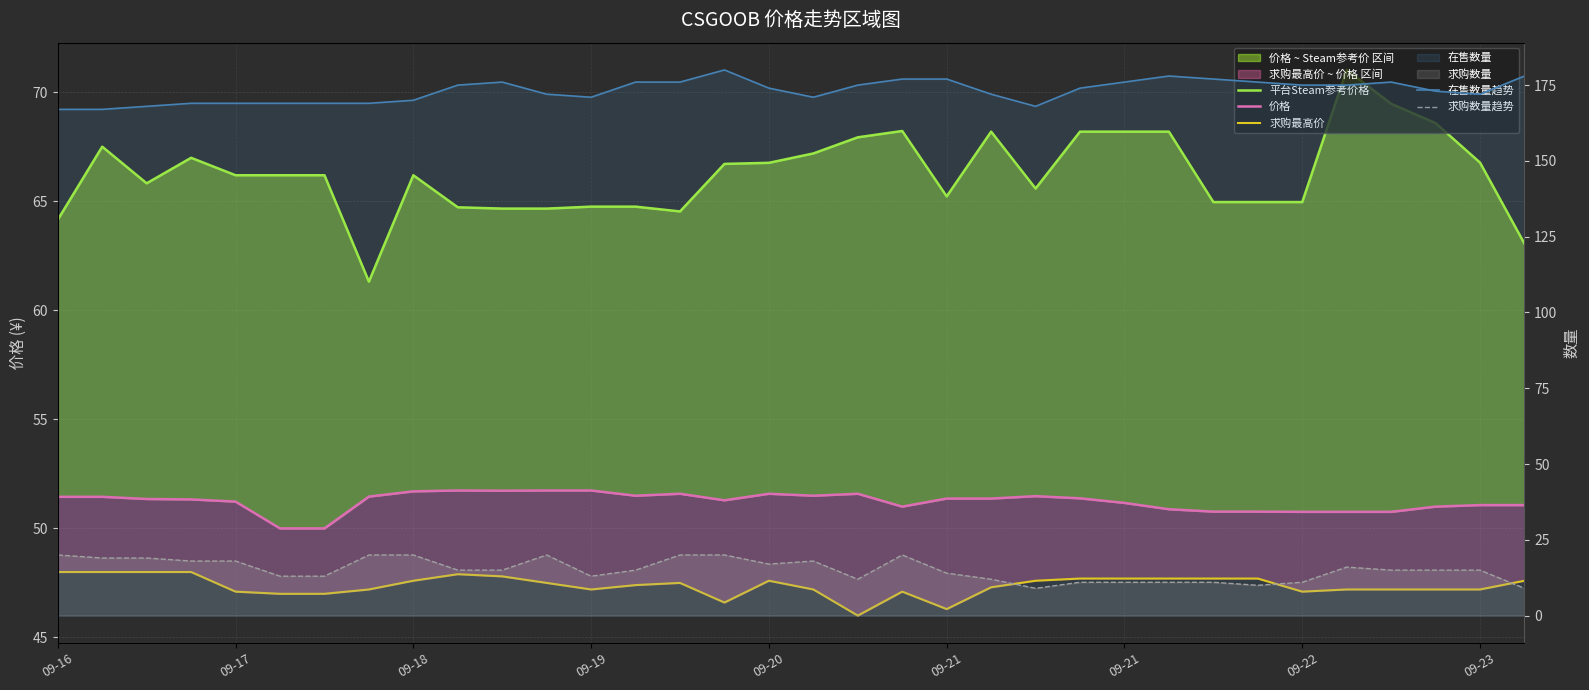

What is the difference between the maximum and second lowest values in the 求购数量趋势 series?

11.0